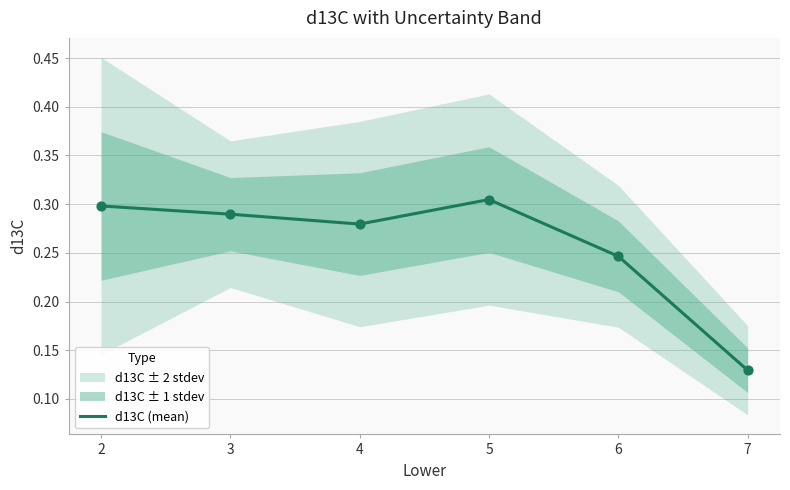

What is the change in value from 6 to 7?

-0.1